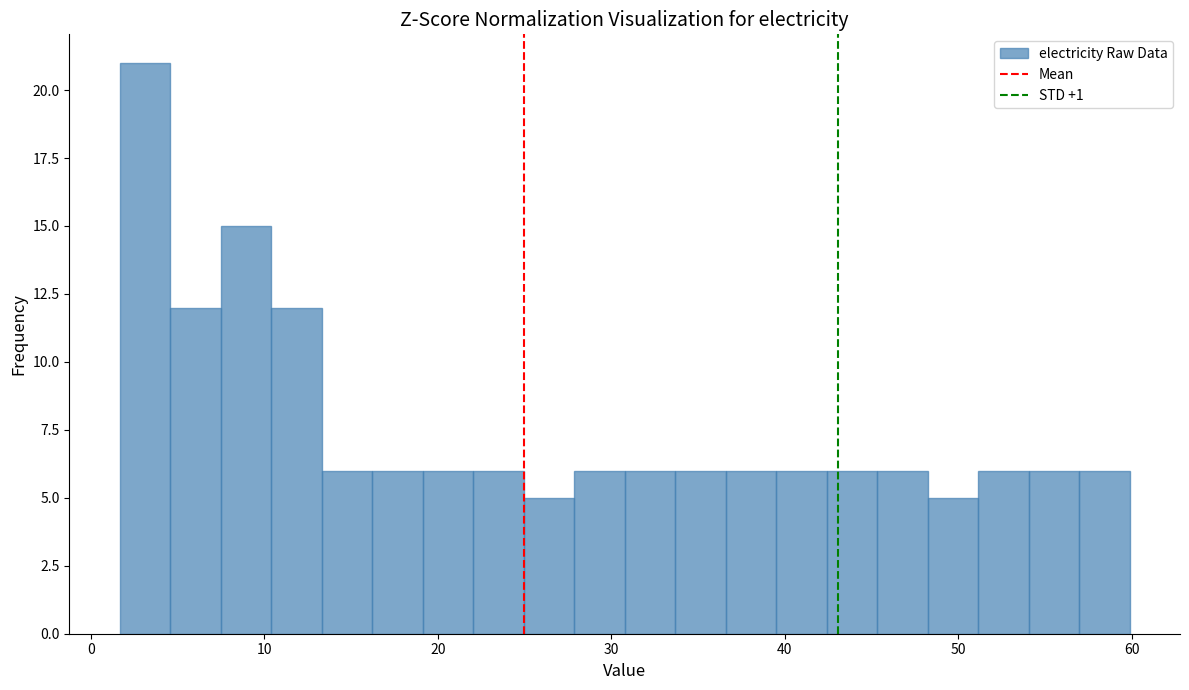

Around what value on the x-axis is the tallest bar? Give the approximate position of its centre, as read against the axis.

3